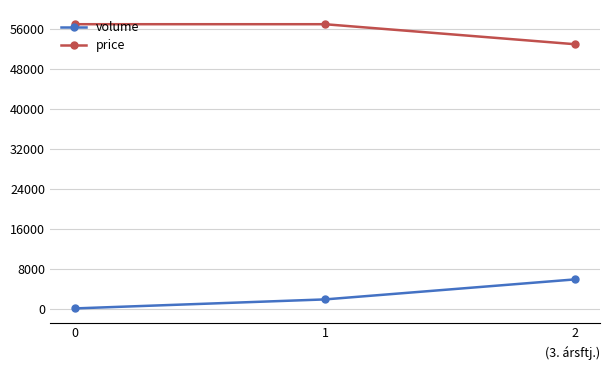

Rank the series by their average value, from lowest to highest.

volume, price